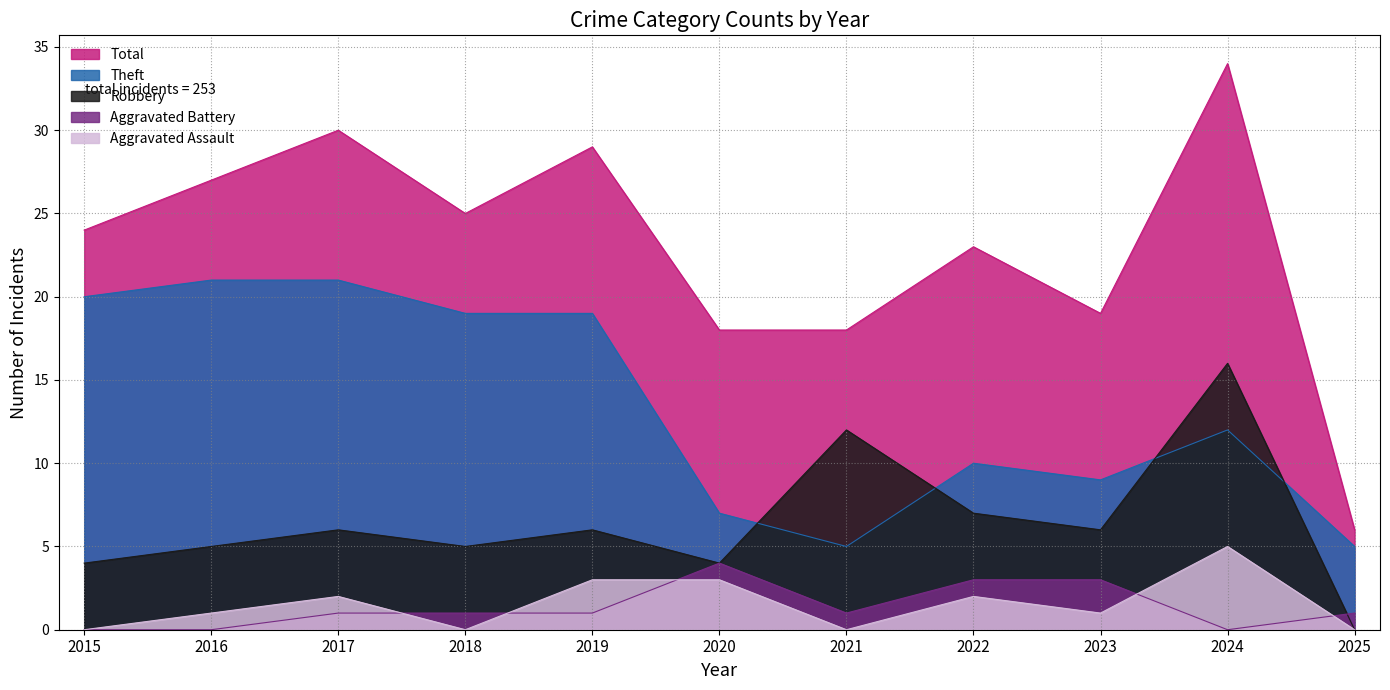

At which category does the chart reach its minimum across all series?

2015